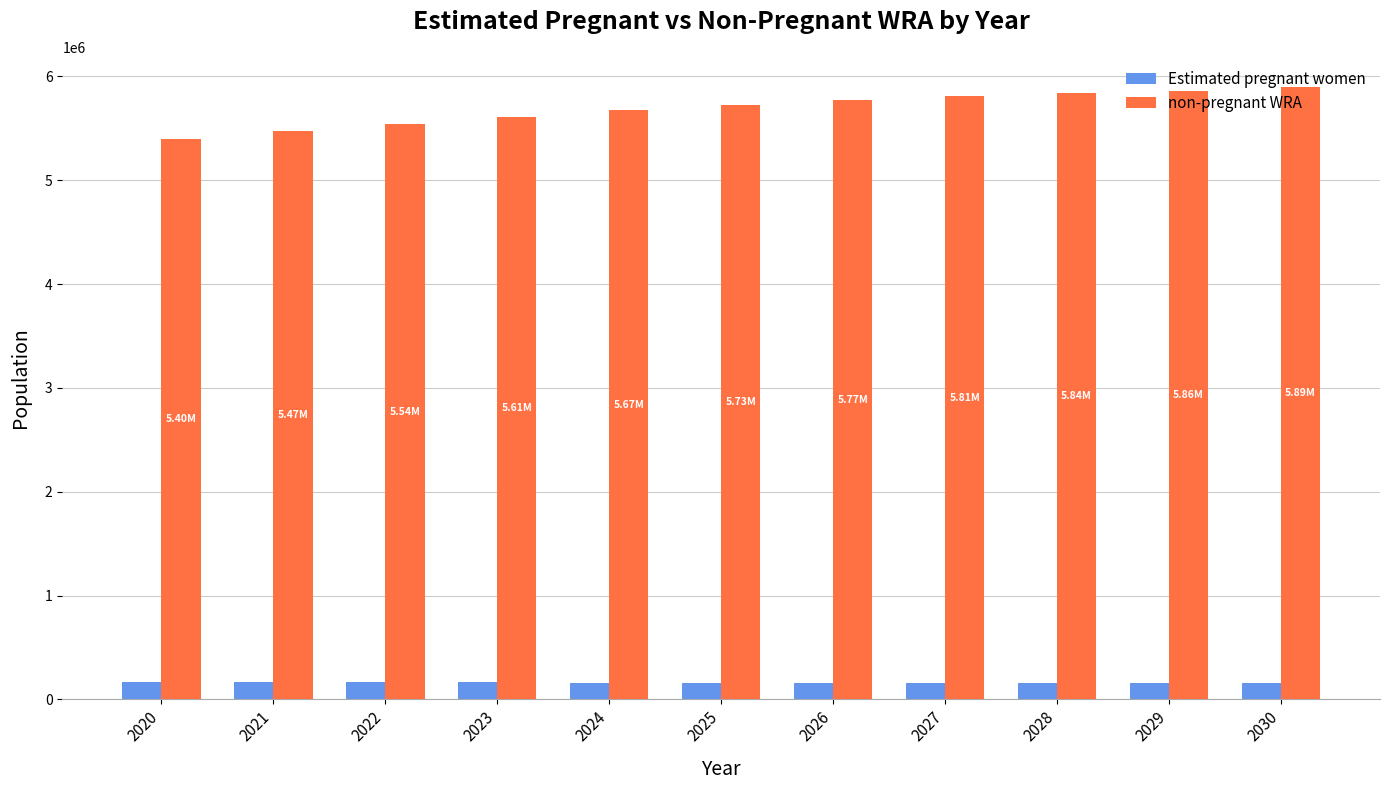

How many bars are there in each group?

2